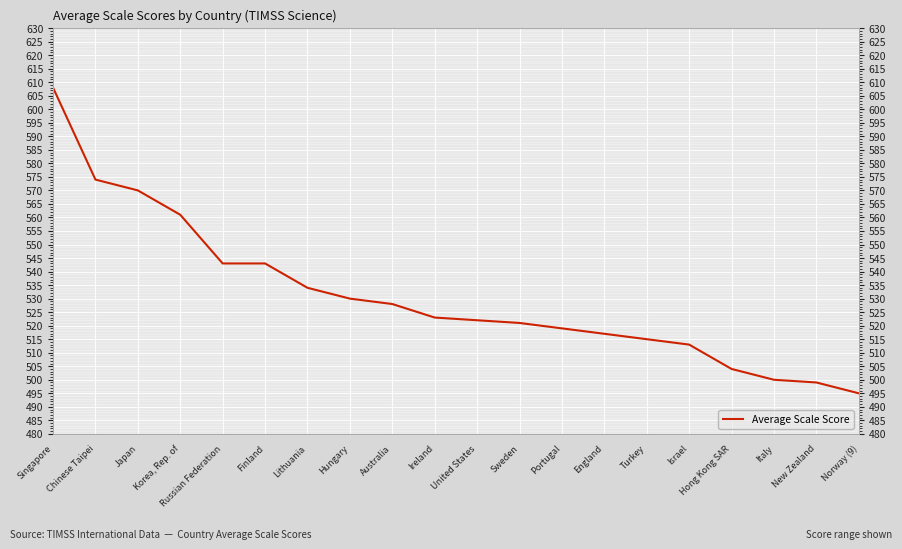

Reading left to right, list all the values displayed in this chart.

608	574	570	561	543	543	534	530	528	523	522	521	519	517	515	513	504	500	499	495